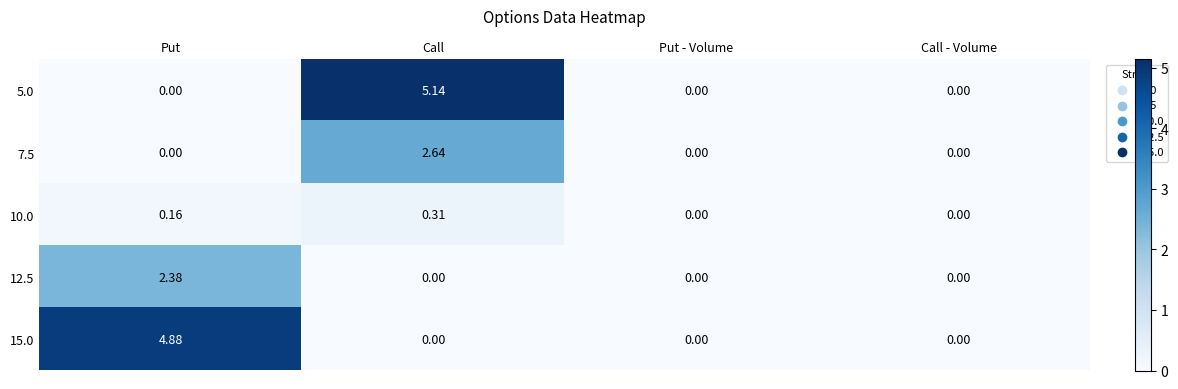

At which category is the sum across all series the highest?

Call